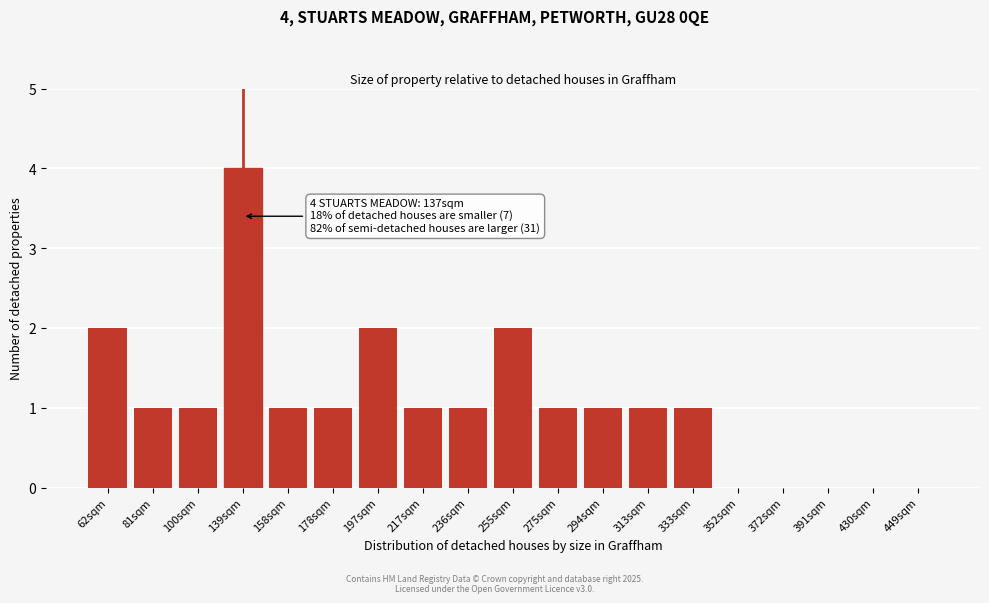

Reading left to right, list all the values displayed in this chart.

62sqm=2	81sqm=1	100sqm=1	139sqm=4	158sqm=1	178sqm=1	197sqm=2	217sqm=1	236sqm=1	255sqm=2	275sqm=1	294sqm=1	313sqm=1	333sqm=1	352sqm=0	372sqm=0	391sqm=0	430sqm=0	449sqm=0